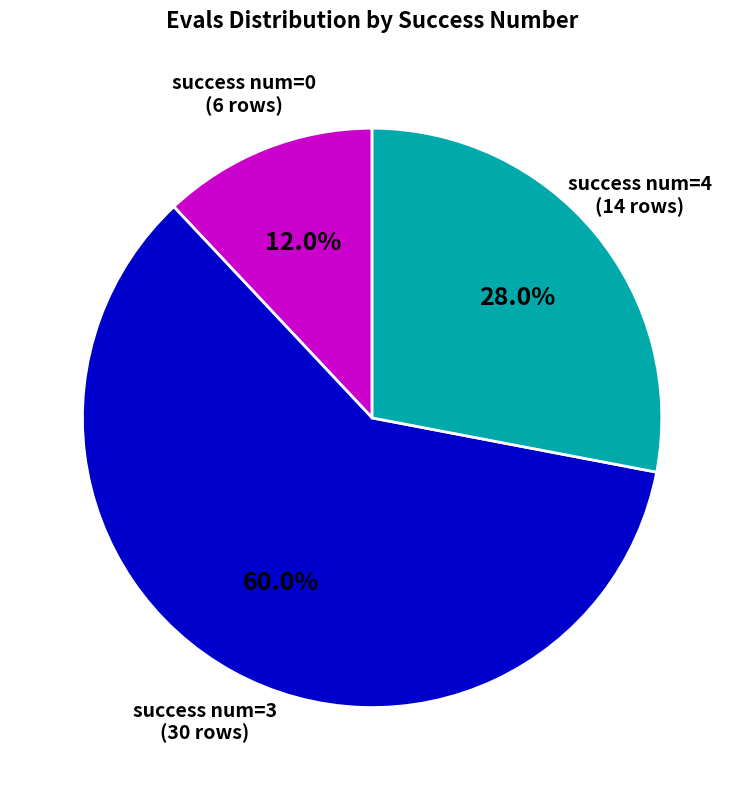

Count the number of slices in the pie.

3